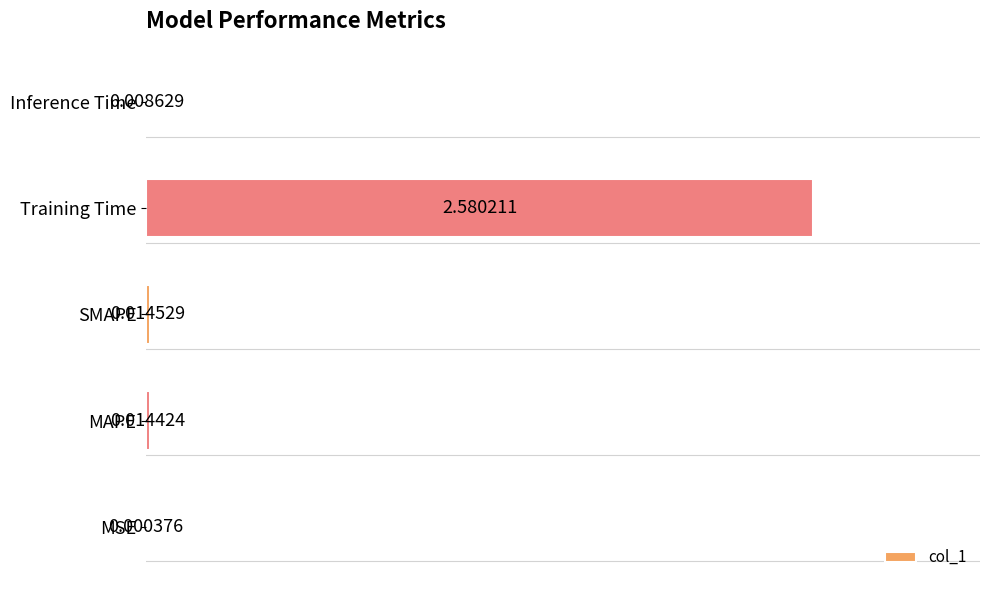

At which label is the value closest to 1?

SMAPE